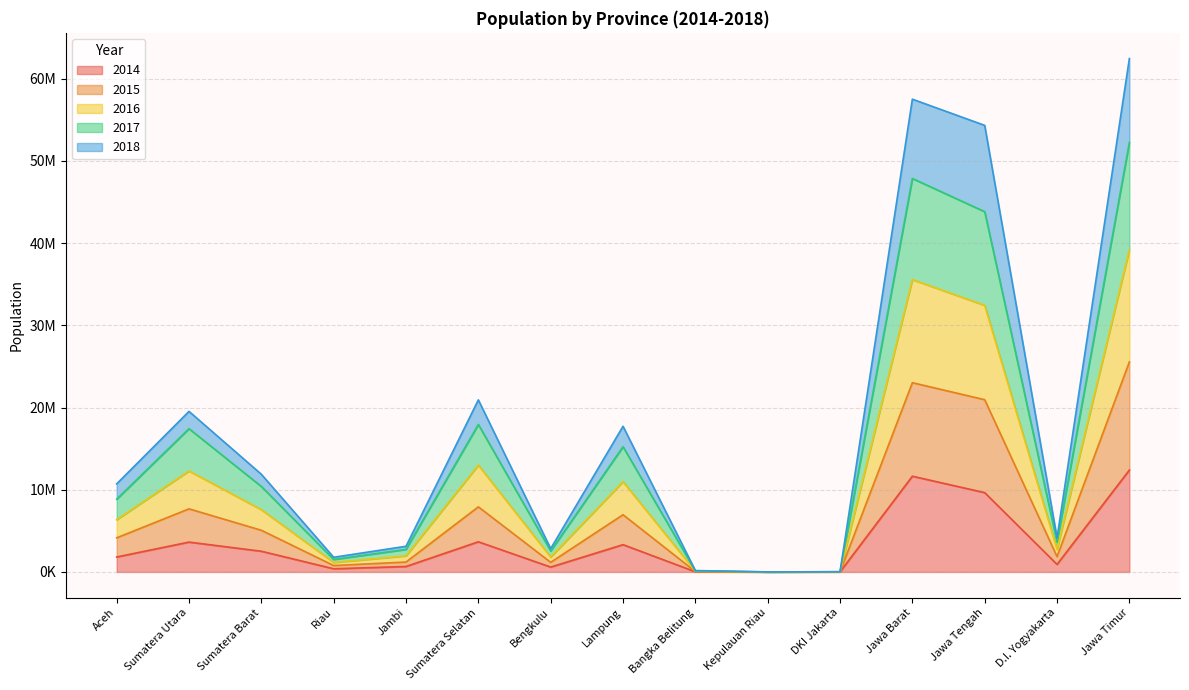

True or false: 2016 has more than 1 points higher than both neighbors.

True